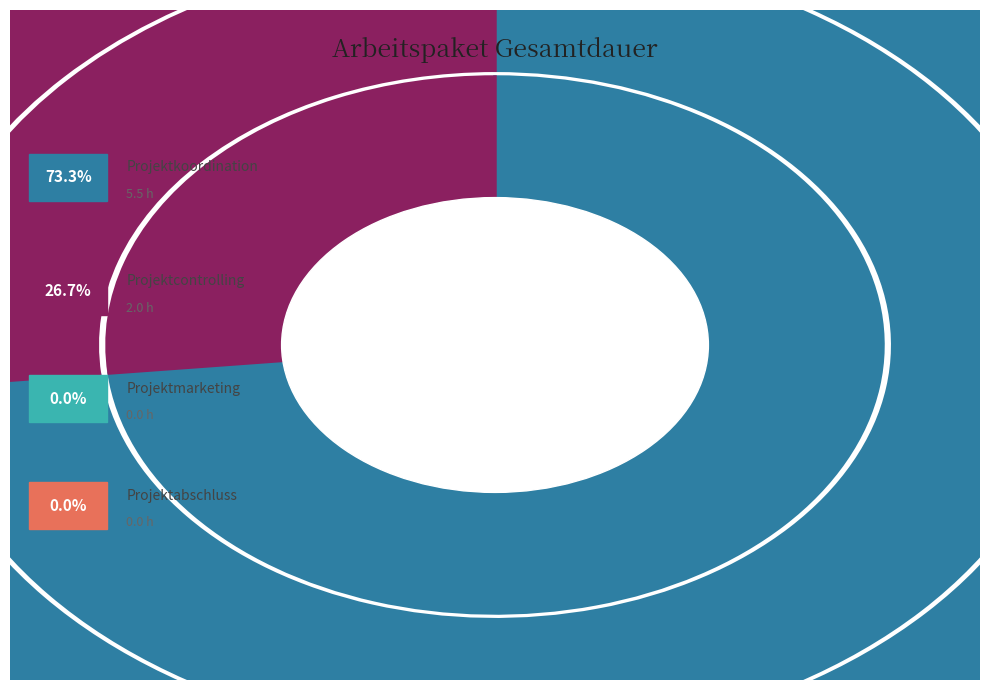

Rank the categories by value from highest to lowest.

Projektkoordination, Projektcontrolling, Projektmarketing, Projektabschluss